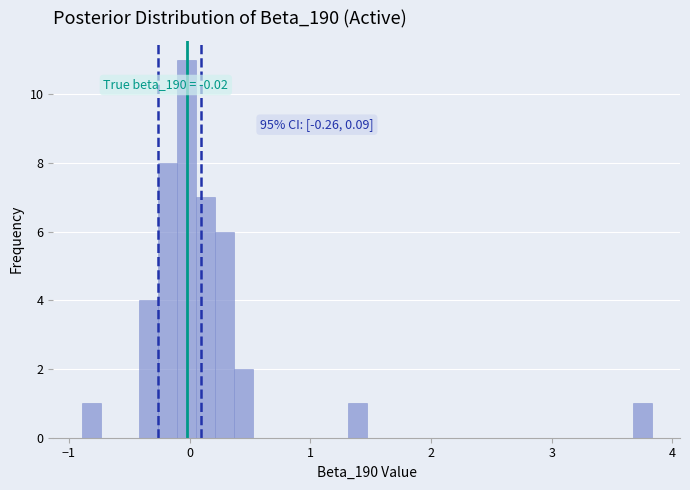

Around what value on the x-axis is the tallest bar? Give the approximate position of its centre, as read against the axis.

0.0